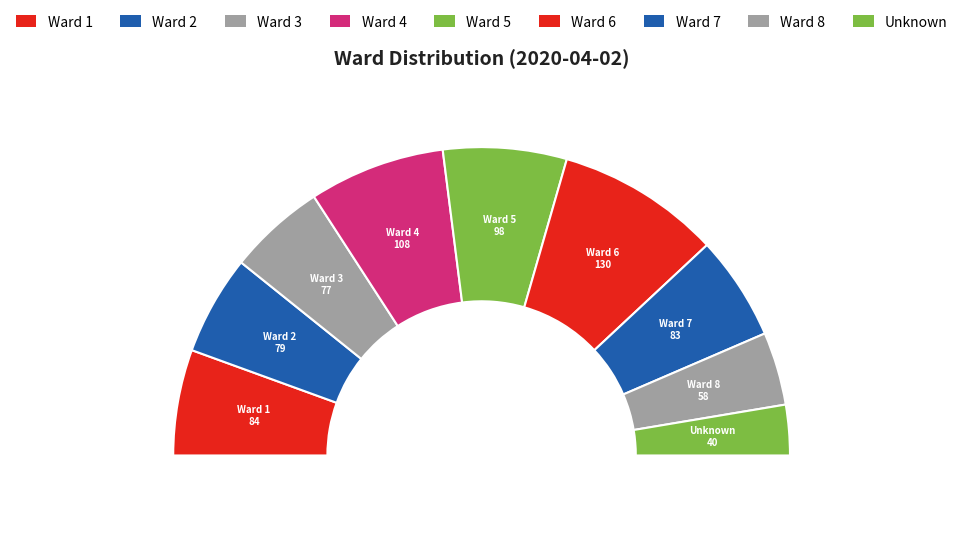

What is the ratio of the value at Ward 1 to the value at Ward 2?

1.1